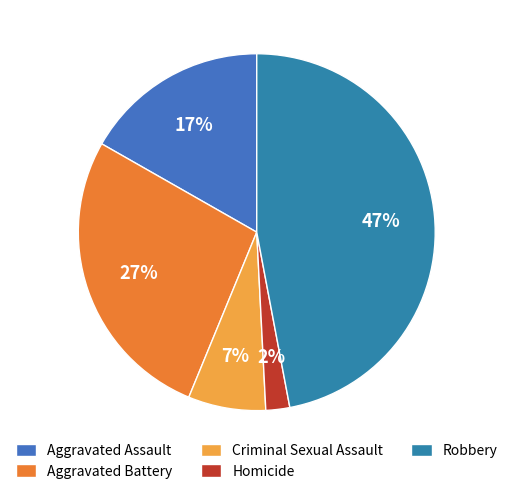

Is there any slice that represents more than half of the pie?

No